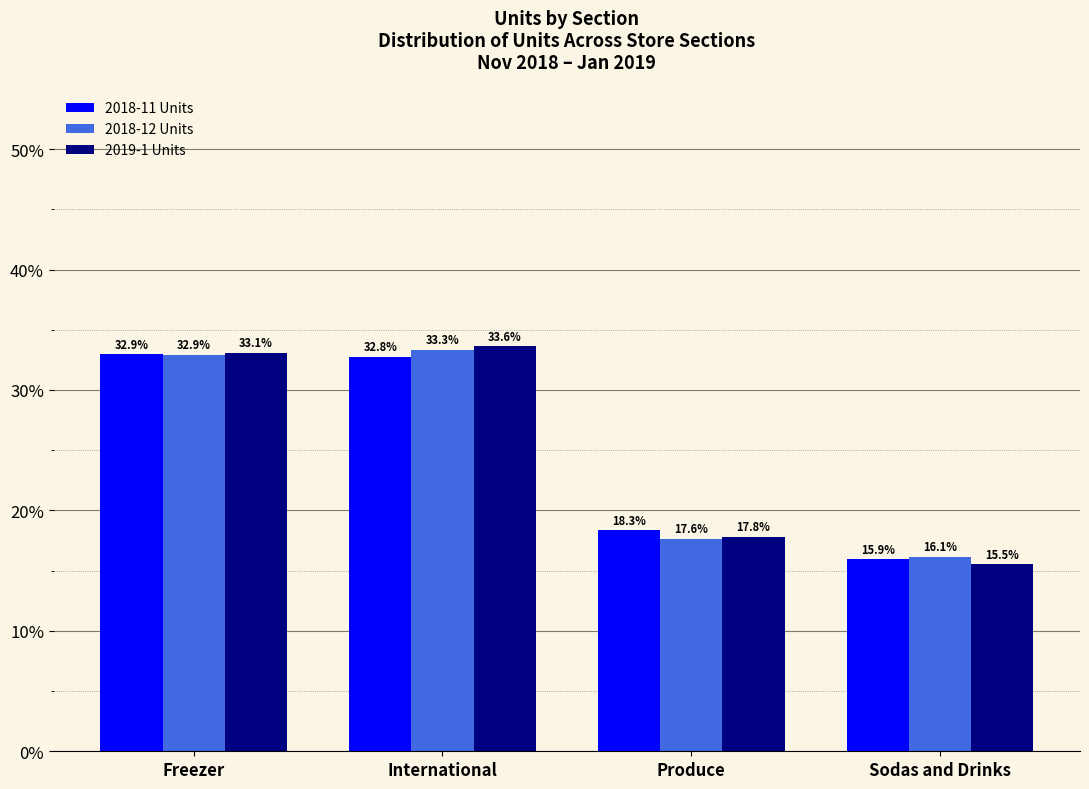

Does the chart contain any negative values?

No